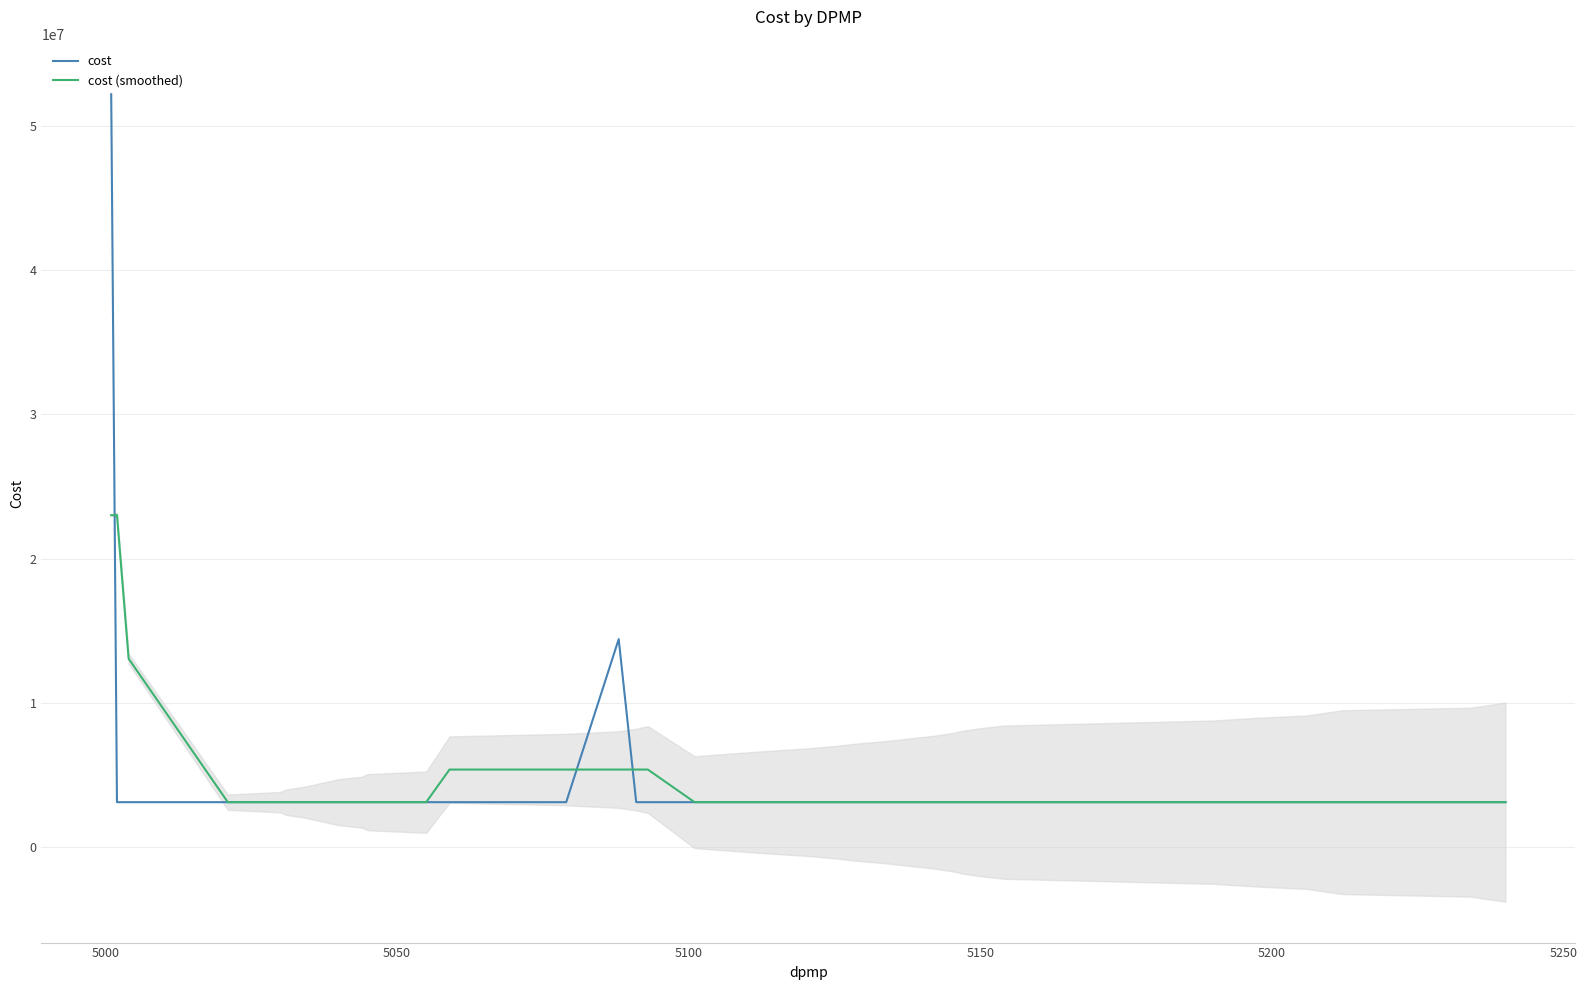

True or false: cost (smoothed) has more than 0 points higher than both neighbors.

False